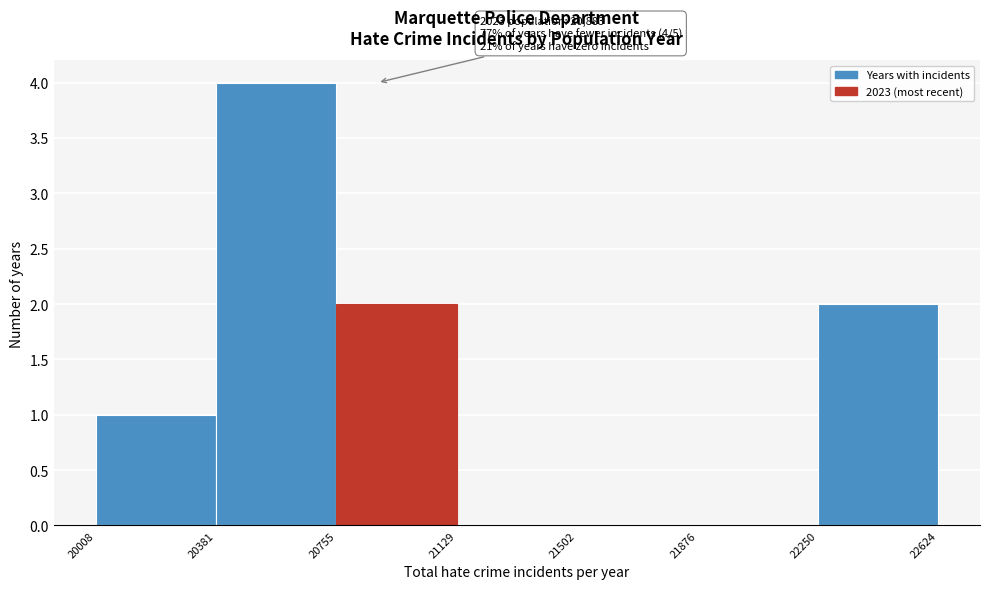

Over which range of the x-axis is the bar tallest?

20381 to 20755